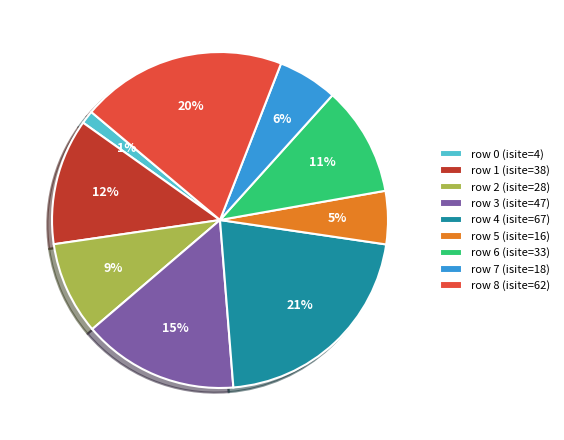

True or false: row 1 (isite=38) accounts for 12% of the total.

True